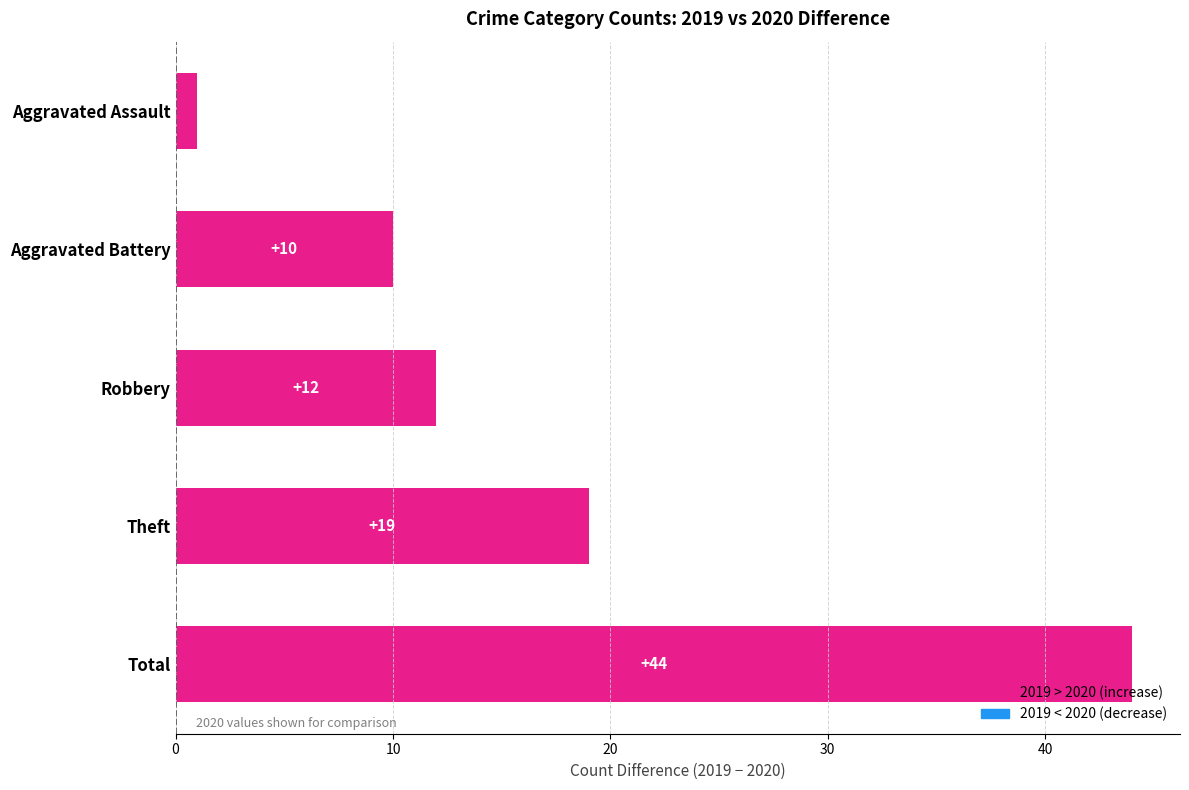

How many data points are less than 12?

2